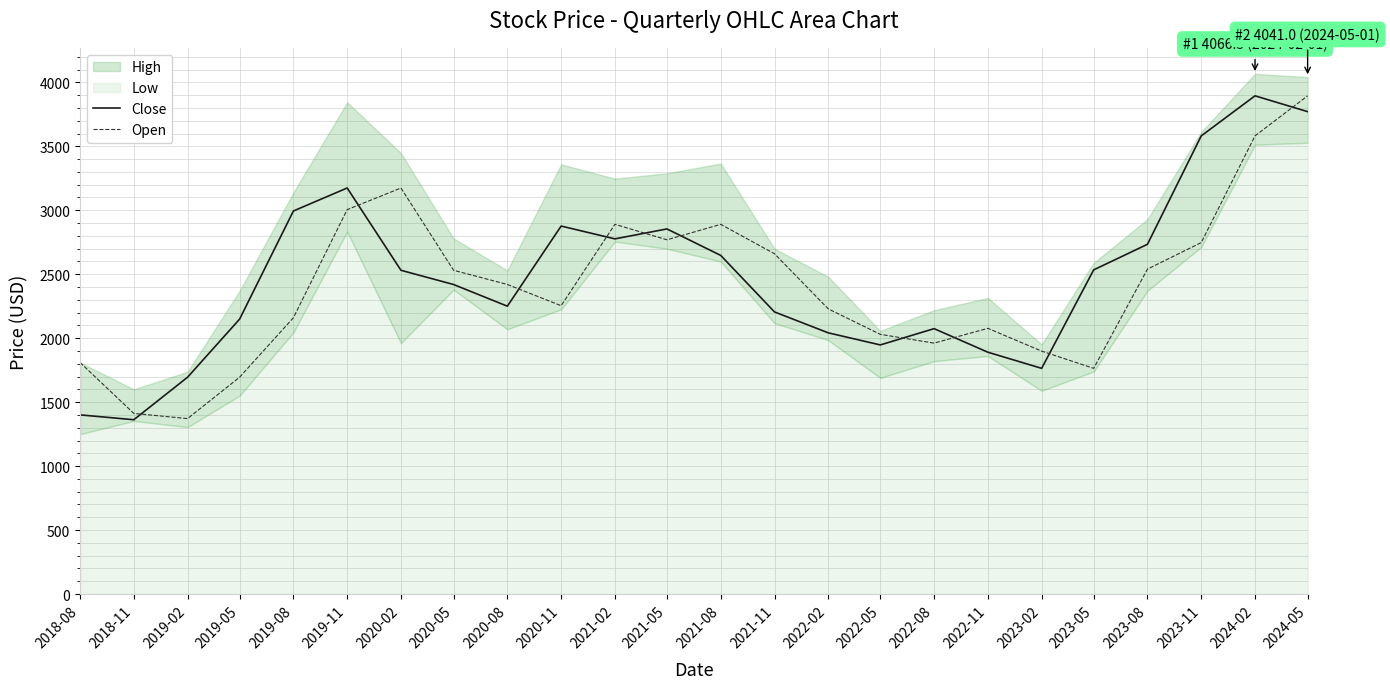

At which label does Close first exceed 2530?

2019-08